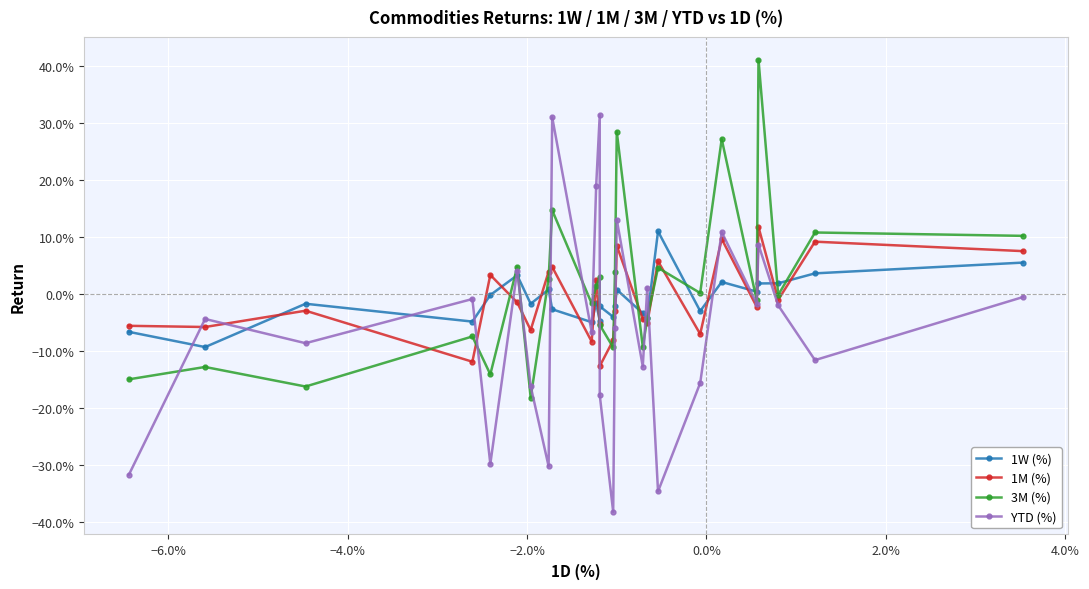

Reading right to left, what are all the values shown in this chart?

1W (%): 0.1	0.0	0.0	0.0	0.0	0.0	-0.0	0.1	-0.0	-0.0	0.0	-0.0	-0.0	-0.0	-0.0	-0.0	-0.0	-0.0	0.0	-0.0	0.0	-0.0	-0.0	-0.0	-0.1	-0.1
1M (%): 0.1	0.1	-0.0	0.1	-0.0	0.1	-0.1	0.1	-0.1	-0.0	0.1	-0.0	-0.1	-0.1	-0.1	0.0	-0.1	0.0	0.0	-0.1	-0.0	0.0	-0.1	-0.0	-0.1	-0.1
3M (%): 0.1	0.1	-0.0	0.4	-0.0	0.3	0.0	0.0	-0.0	-0.1	0.3	0.0	-0.1	-0.1	0.0	0.0	-0.0	0.1	0.0	-0.2	0.0	-0.1	-0.1	-0.2	-0.1	-0.1
YTD (%): -0.0	-0.1	-0.0	0.1	-0.0	0.1	-0.2	-0.3	0.0	-0.1	0.1	-0.1	-0.4	-0.2	0.3	0.2	-0.1	0.3	-0.3	-0.2	0.0	-0.3	-0.0	-0.1	-0.0	-0.3